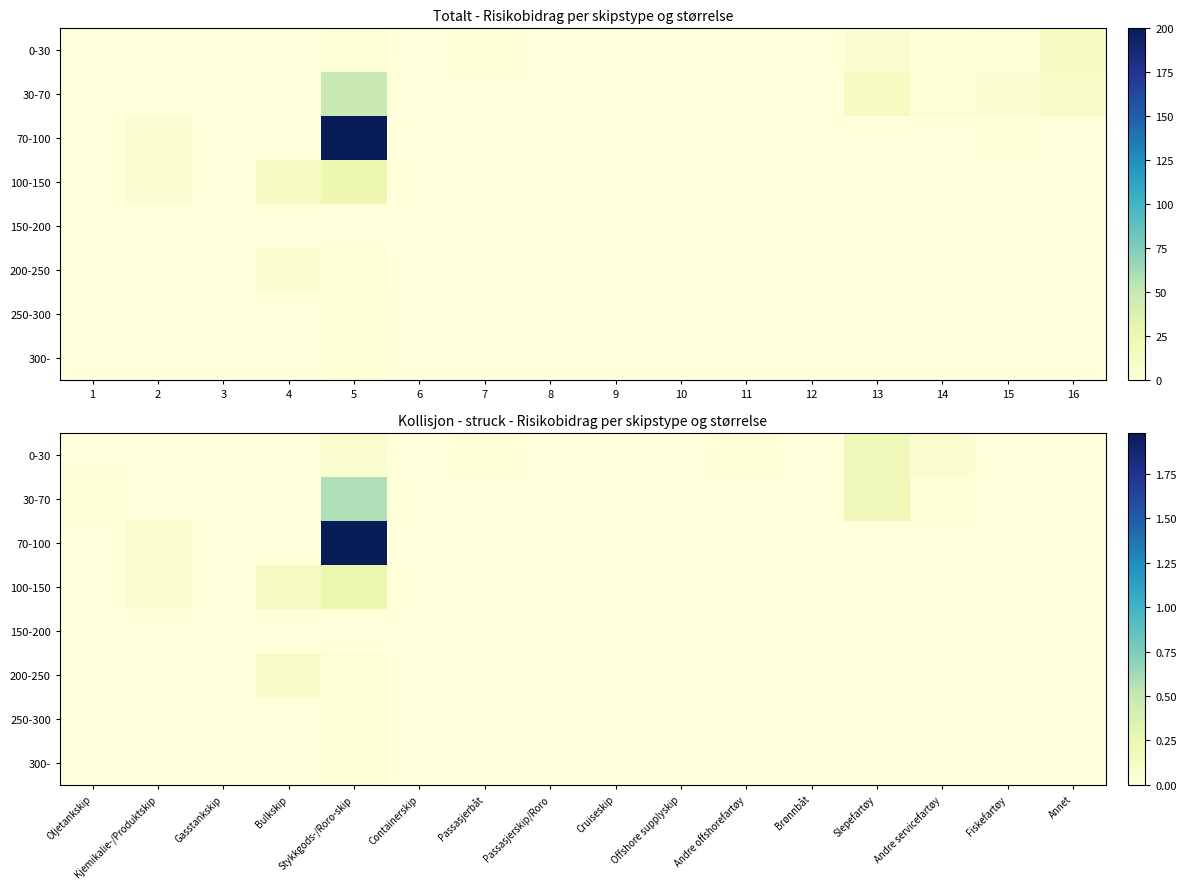

The value of 0-30 at Slepefartøy is 0.1. True or false?

False